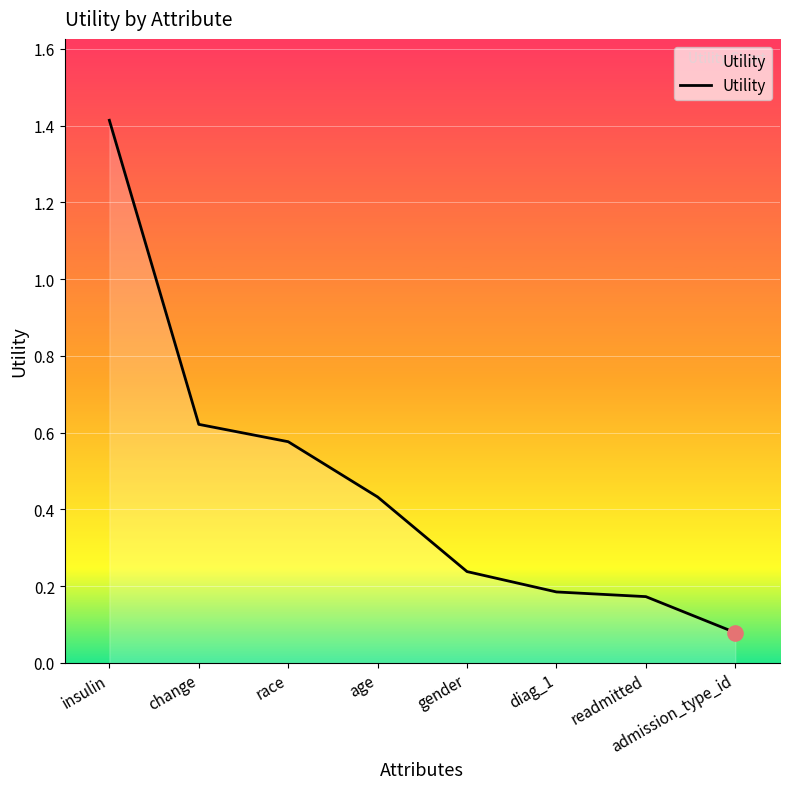

What is the change in value from age to gender?

-0.2